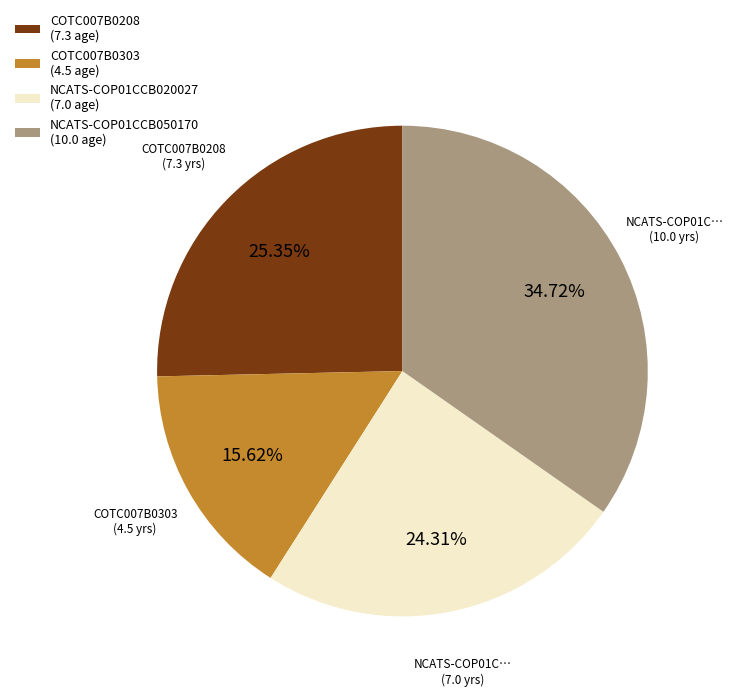

How many segments does this pie chart have?

4